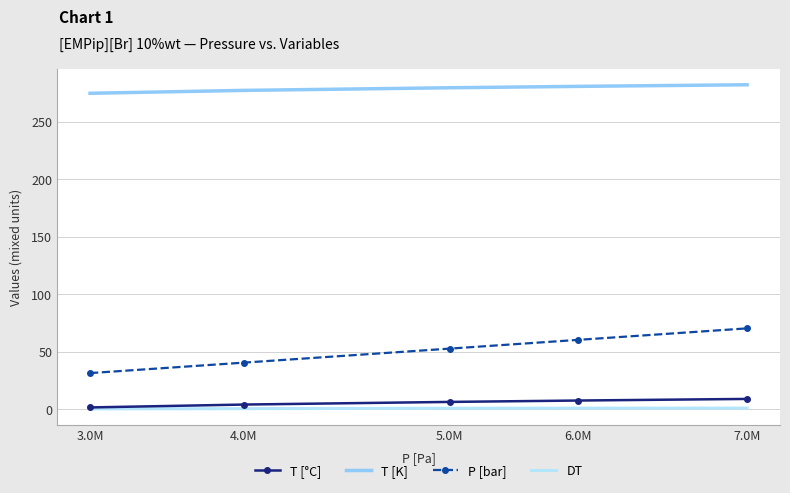

The value of T [K] at 4.0M is 392.1. True or false?

False